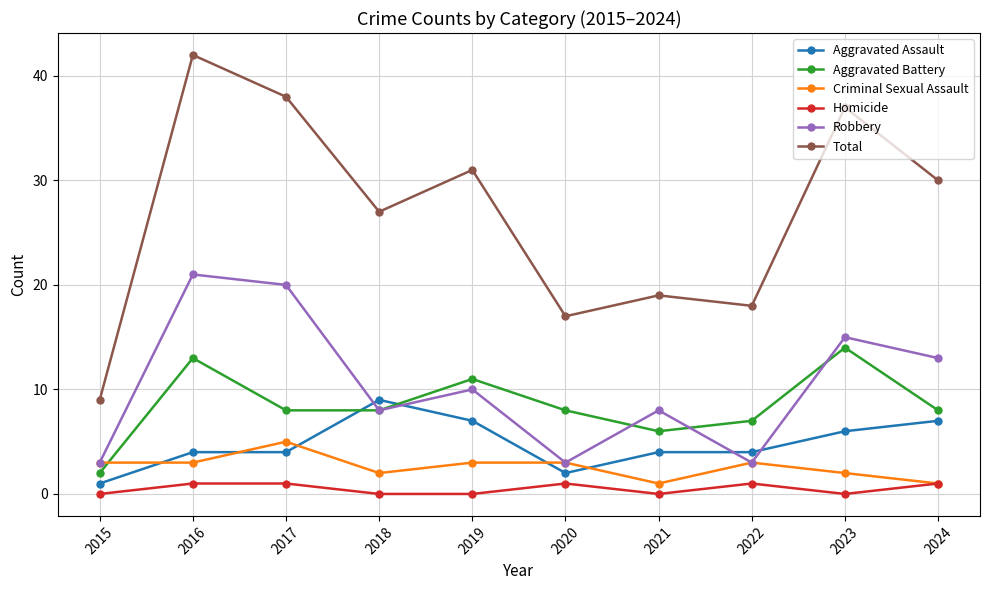

At which category does Aggravated Battery reach its first local peak?

2016